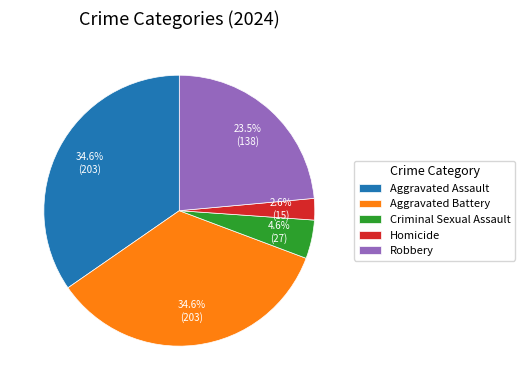

Combined, do Aggravated Battery and Aggravated Assault account for over 50%?

Yes